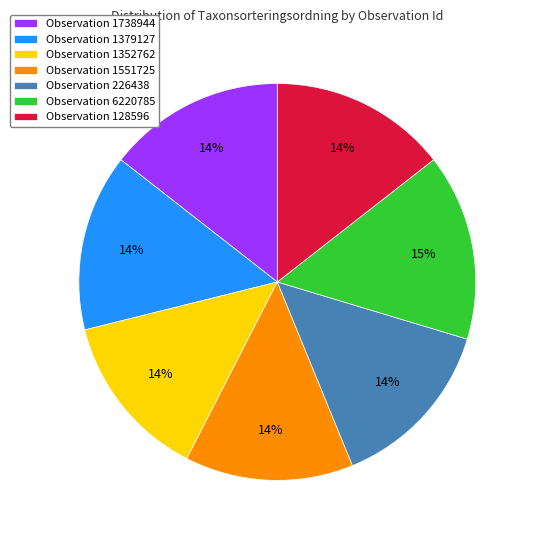

Combined, do Observation 6220785 and Observation 1379127 account for over 50%?

No